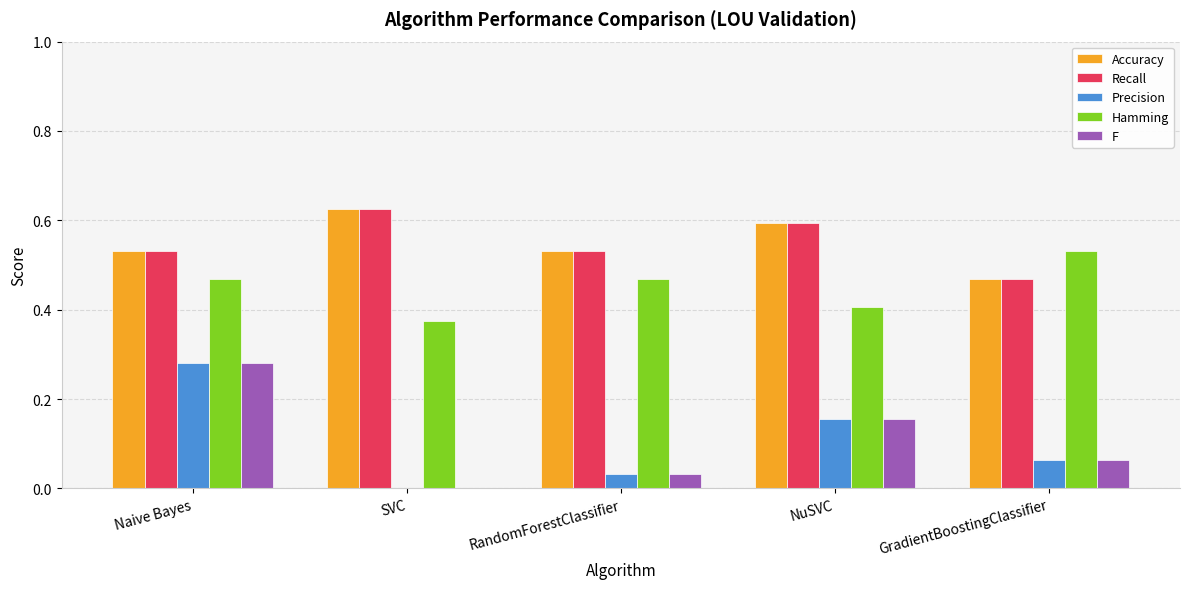

How many Hamming values are between 0 and 1?

5